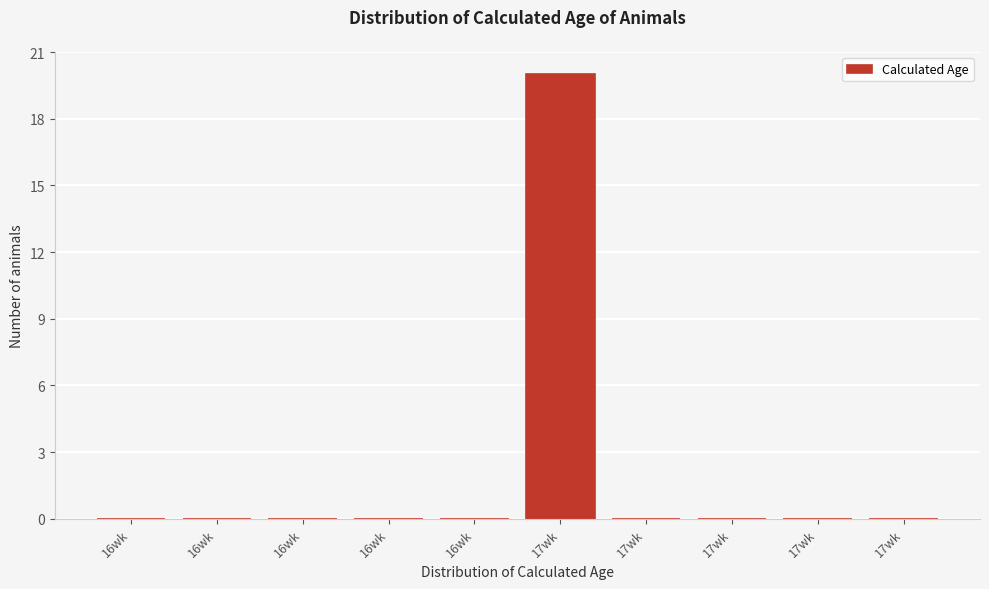

How many data points does each series have?

10